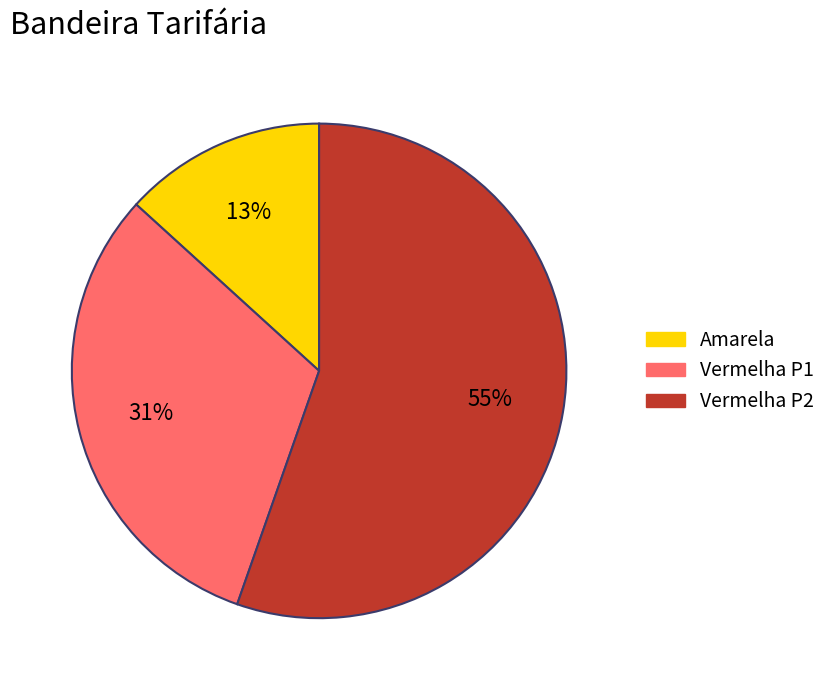

Rank the categories by value from lowest to highest.

Amarela, Vermelha P1, Vermelha P2